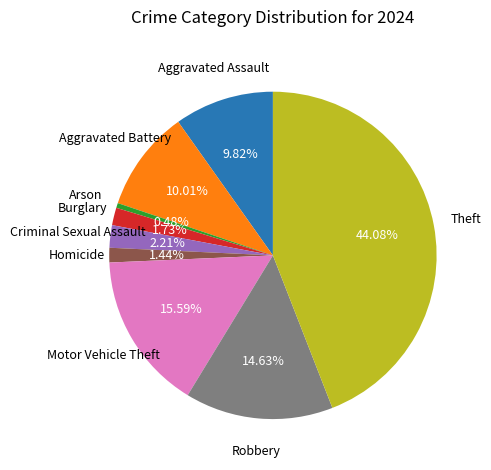

Is there any slice that represents more than half of the pie?

No